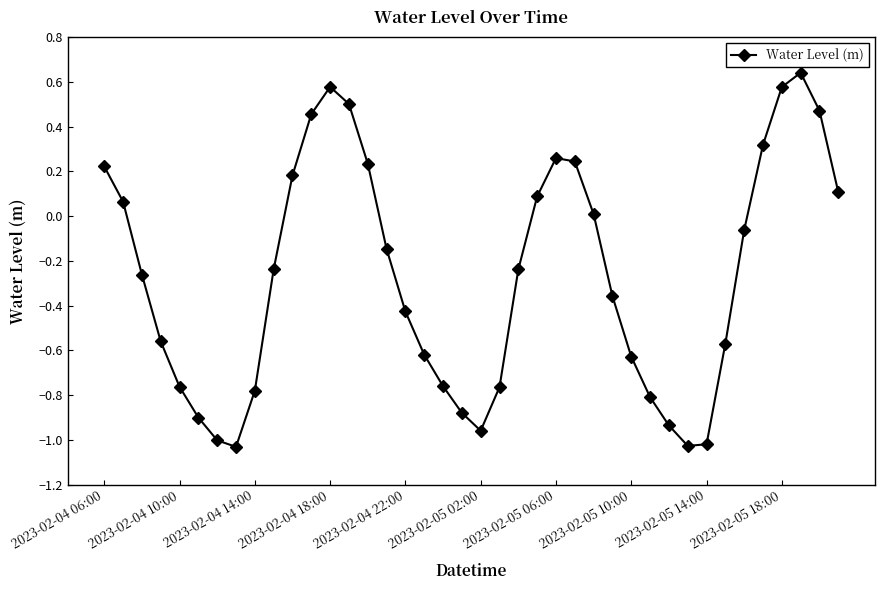

What is the difference between the maximum and minimum values?

1.7